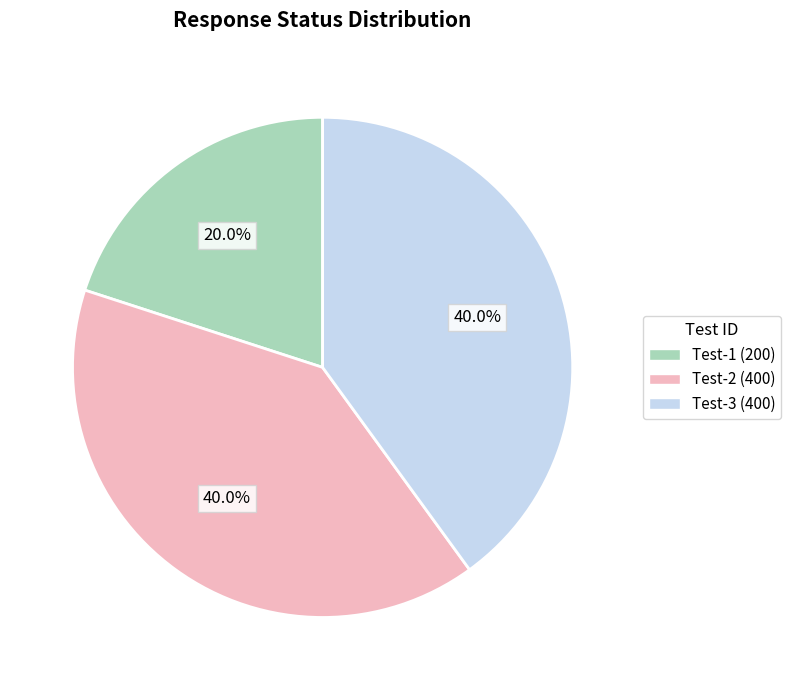

What is the smallest slice in the pie chart?

Test-1 (200)